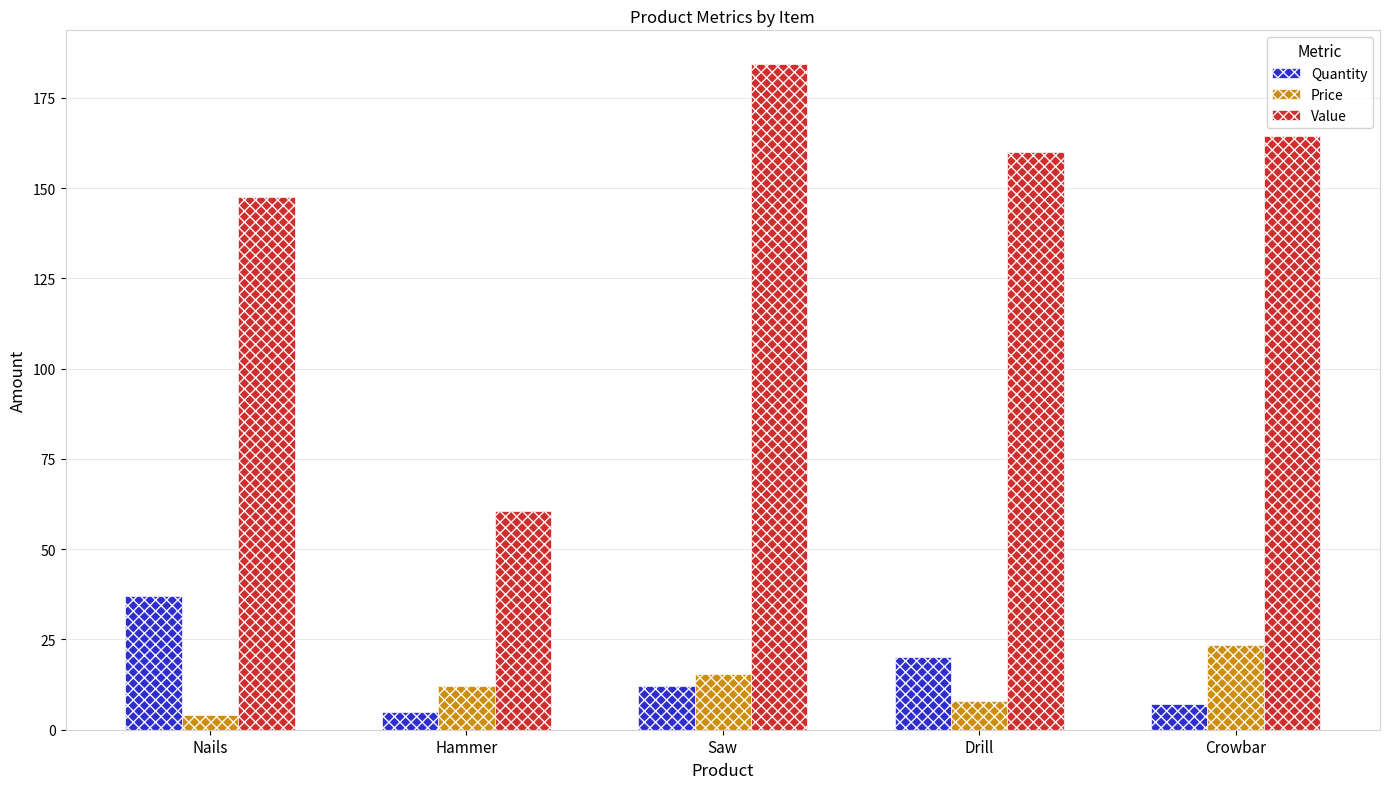

How many bars are there in each group?

3